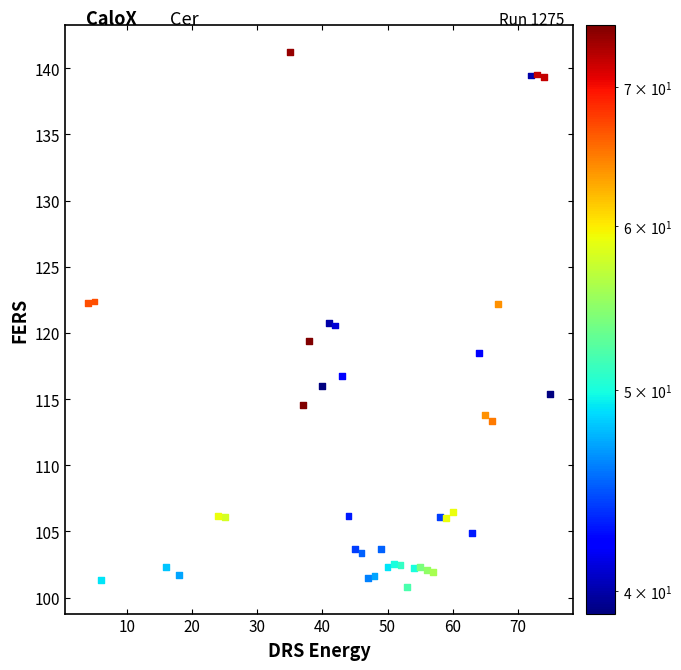

What is the range of Y values (max minus min)?

40.4